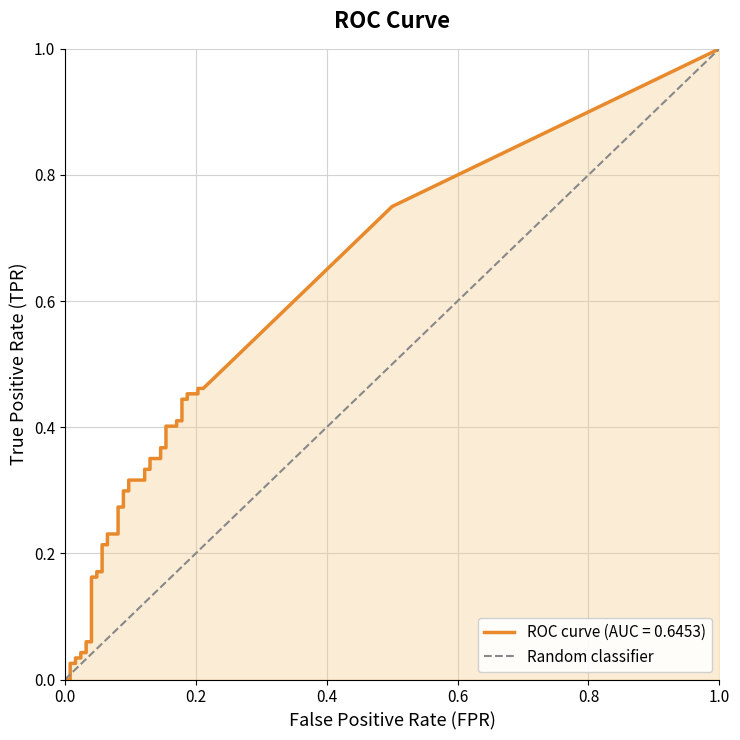

Count the values in the range 0 to 1.

2